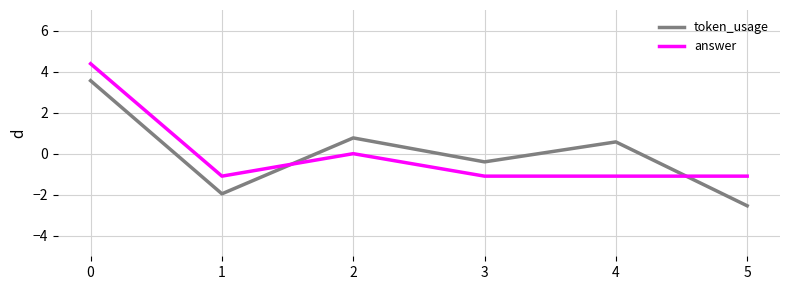

The token_usage series shows -2.5 at 5. True or false?

True